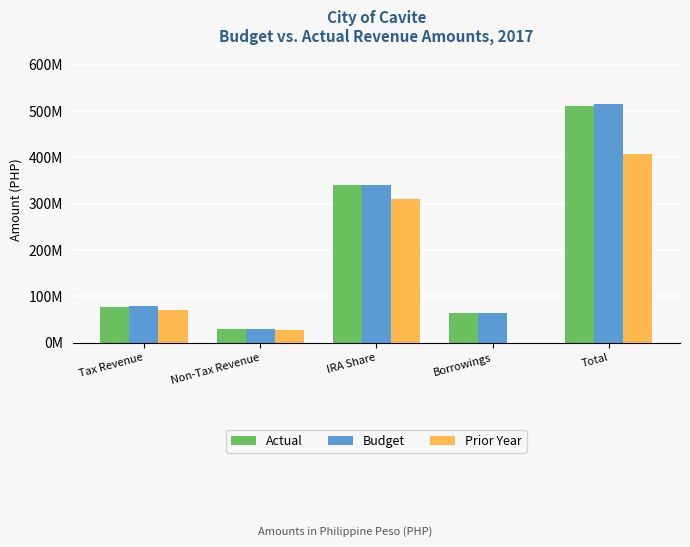

Is the value of Actual at Tax Revenue greater than the value of Budget at Tax Revenue?

No